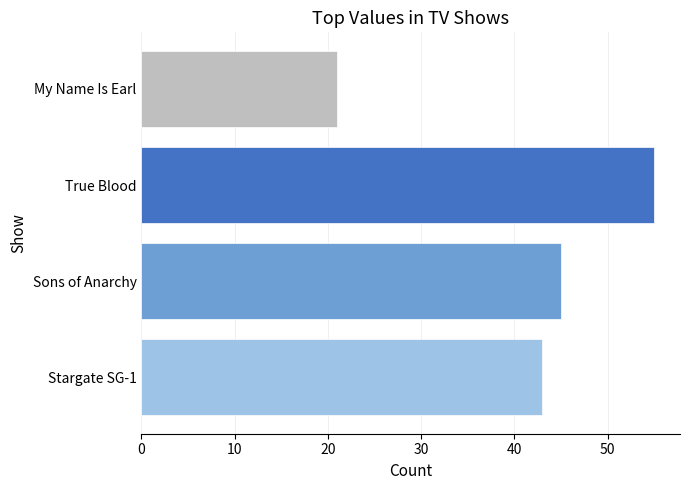

What is the difference between the maximum and second lowest values?

12